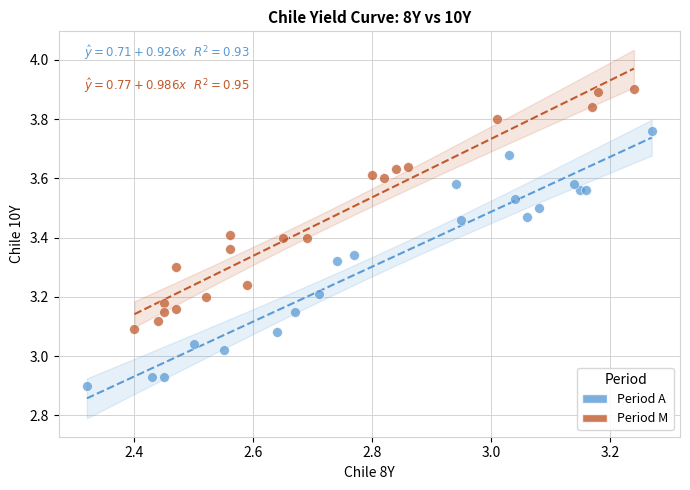

Which series reaches the minimum Y coordinate?

Period A